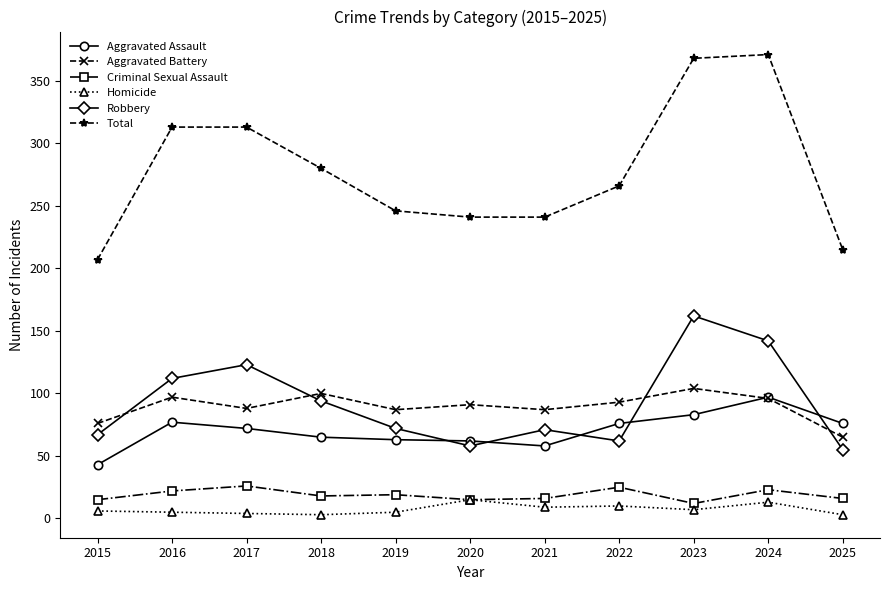

The value of Criminal Sexual Assault at 2020 is 15. True or false?

True